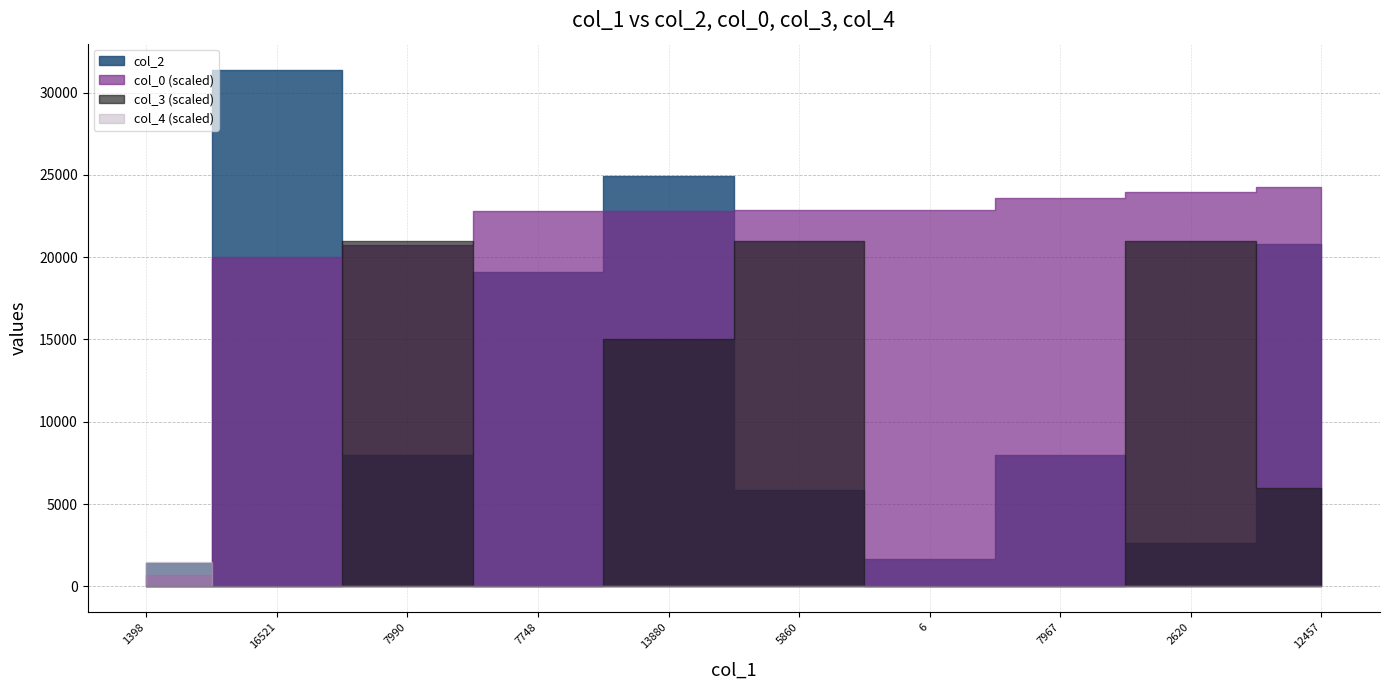

List the series in order of their peak value, highest first.

col_2, col_0, col_3, col_4